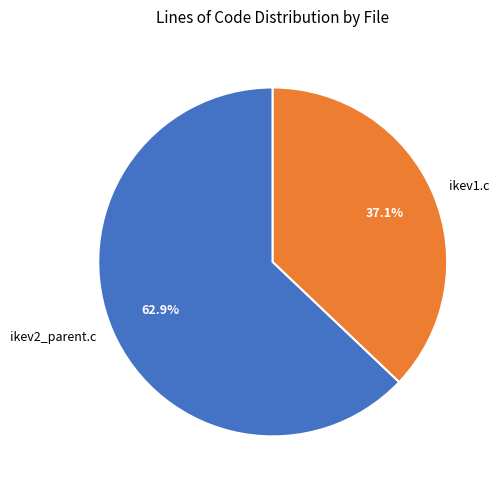

To the nearest percent, what is the combined percentage of ikev2_parent.c and ikev1.c?

100%